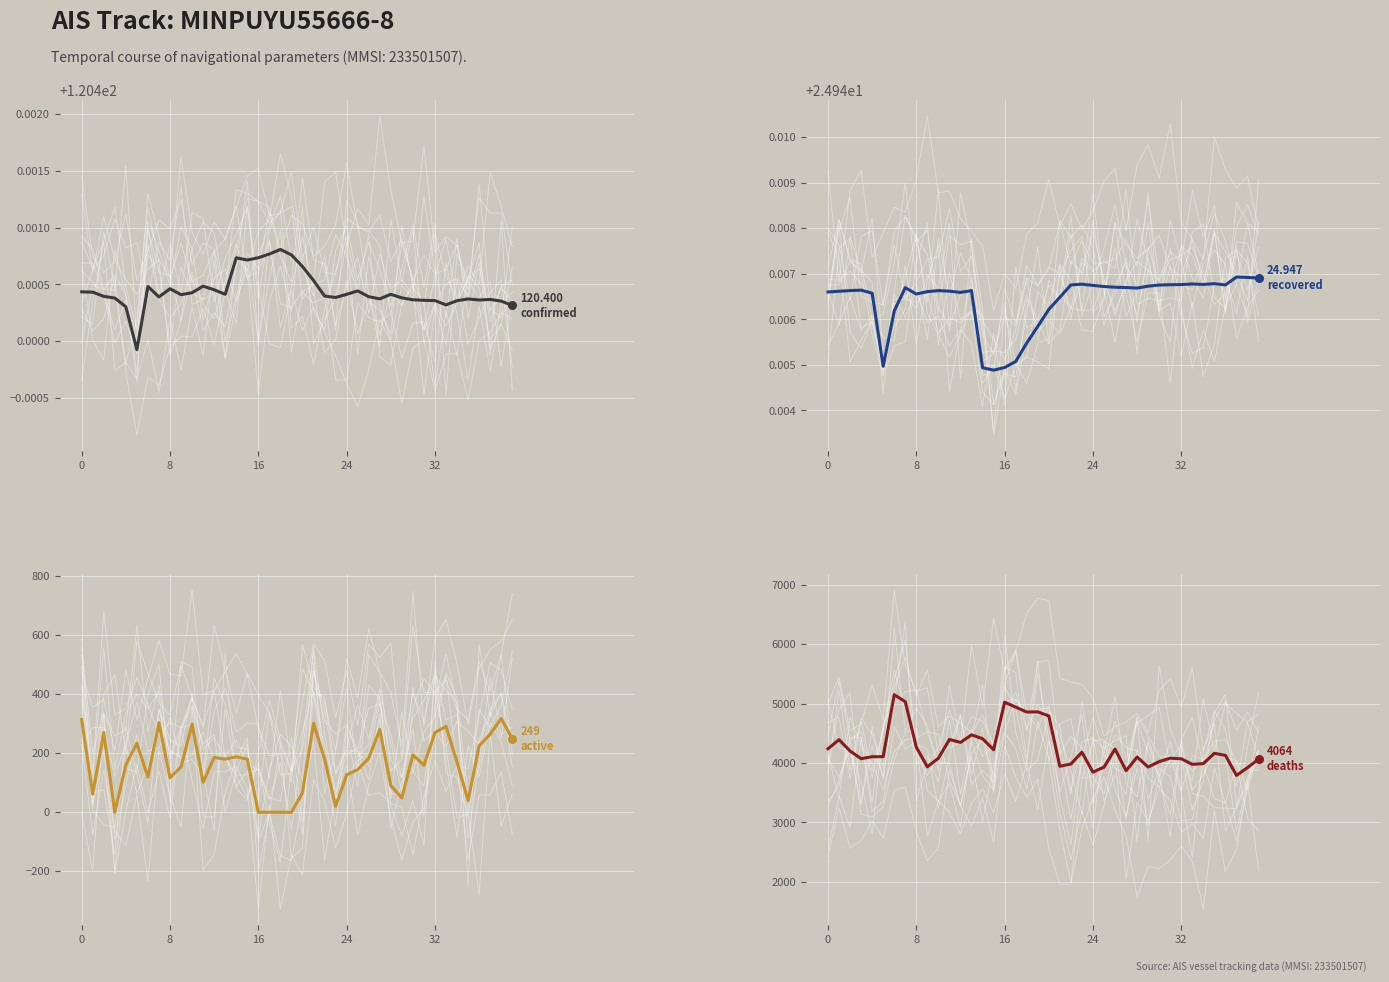

At which category is the sum across all series the highest?

7